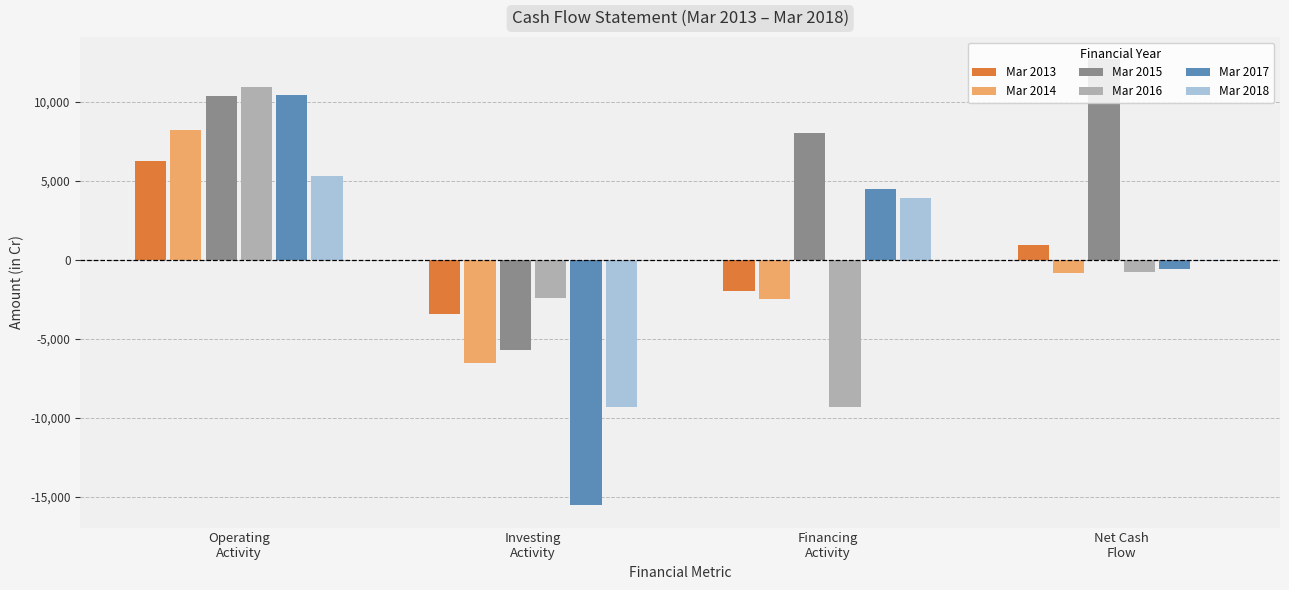

What is the greatest value displayed?

12720